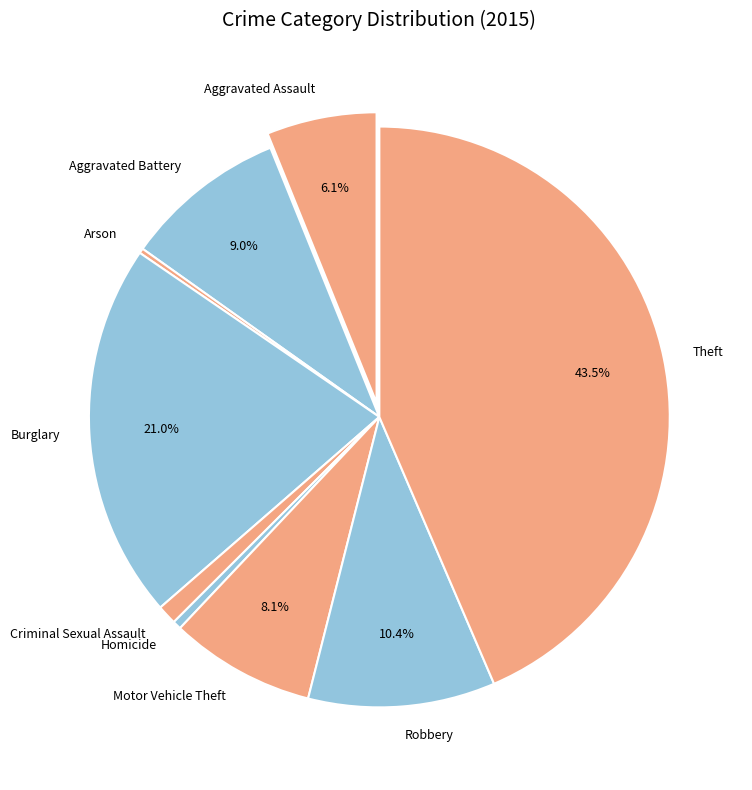

Is there a majority slice in this chart?

No